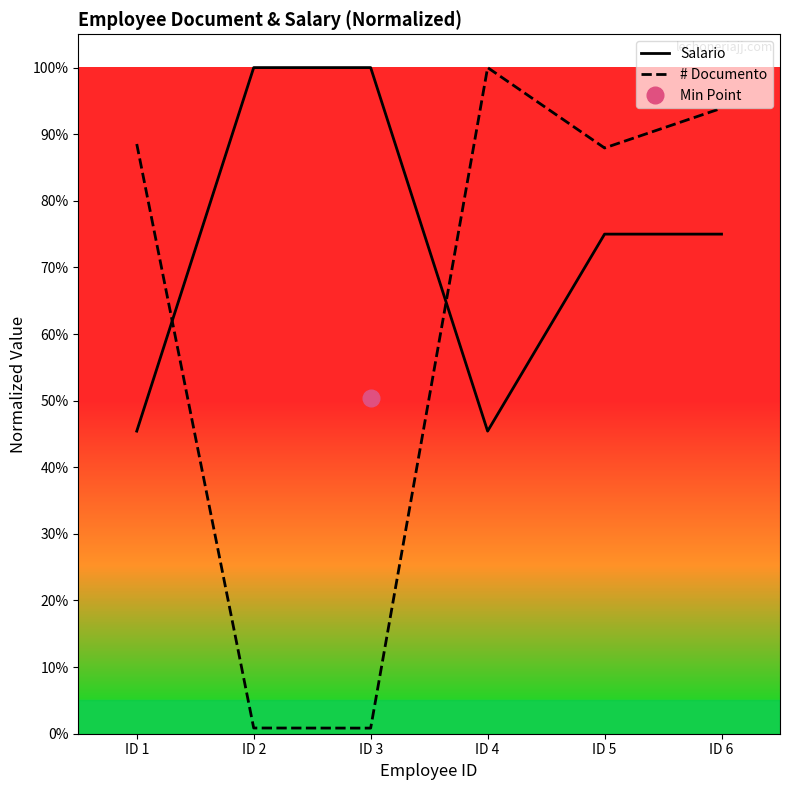

Which category has the highest value across all series?

ID 2